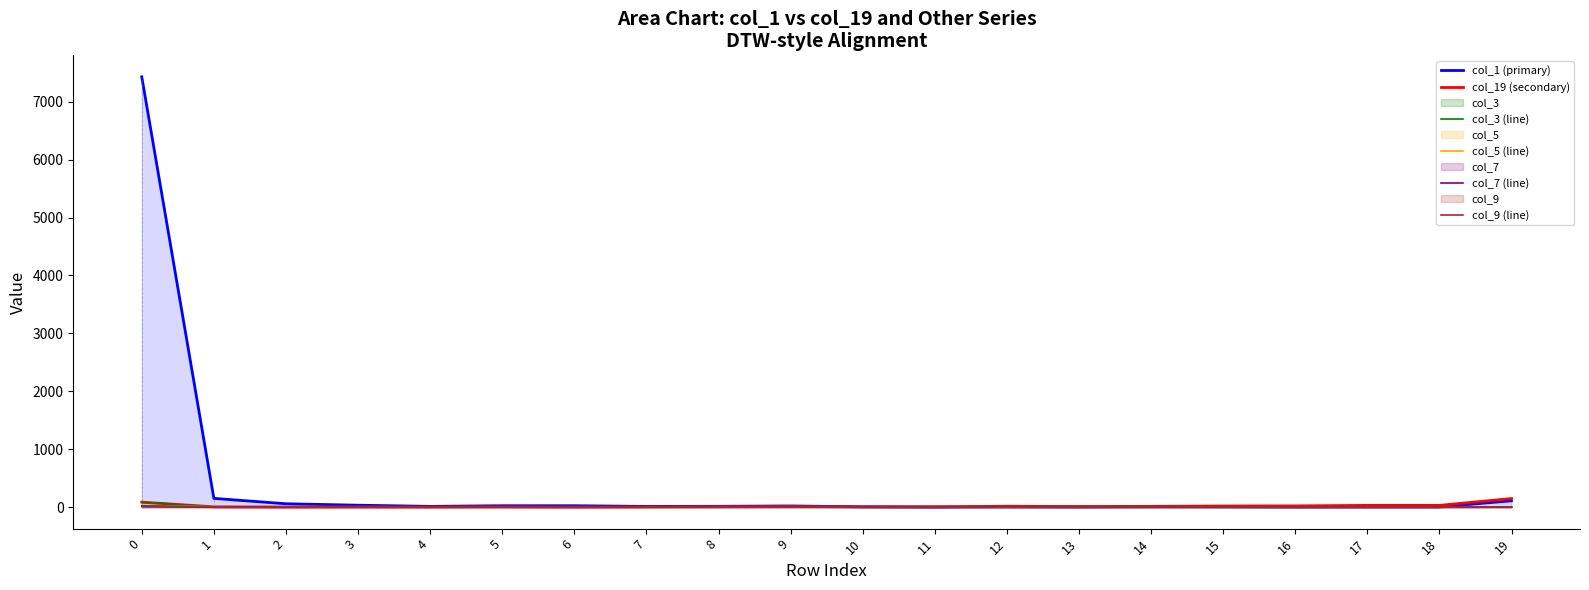

True or false: col_9 (line) has a value of 0 at 8.

True